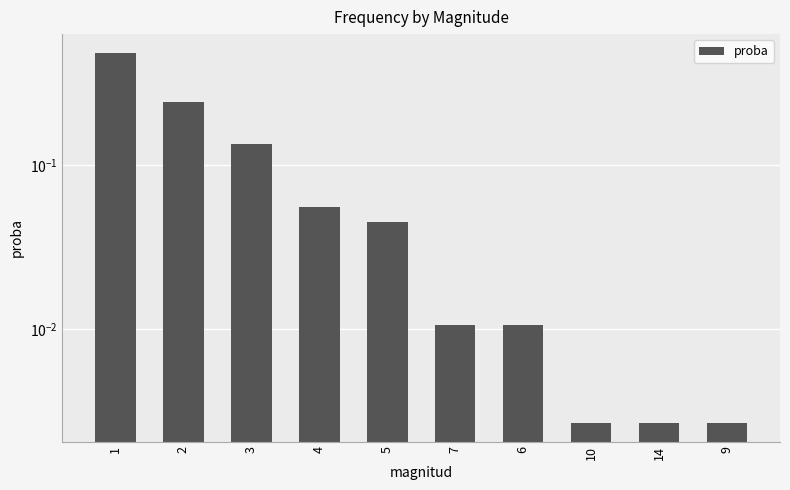

Where is the data nearest to the value 0?

10